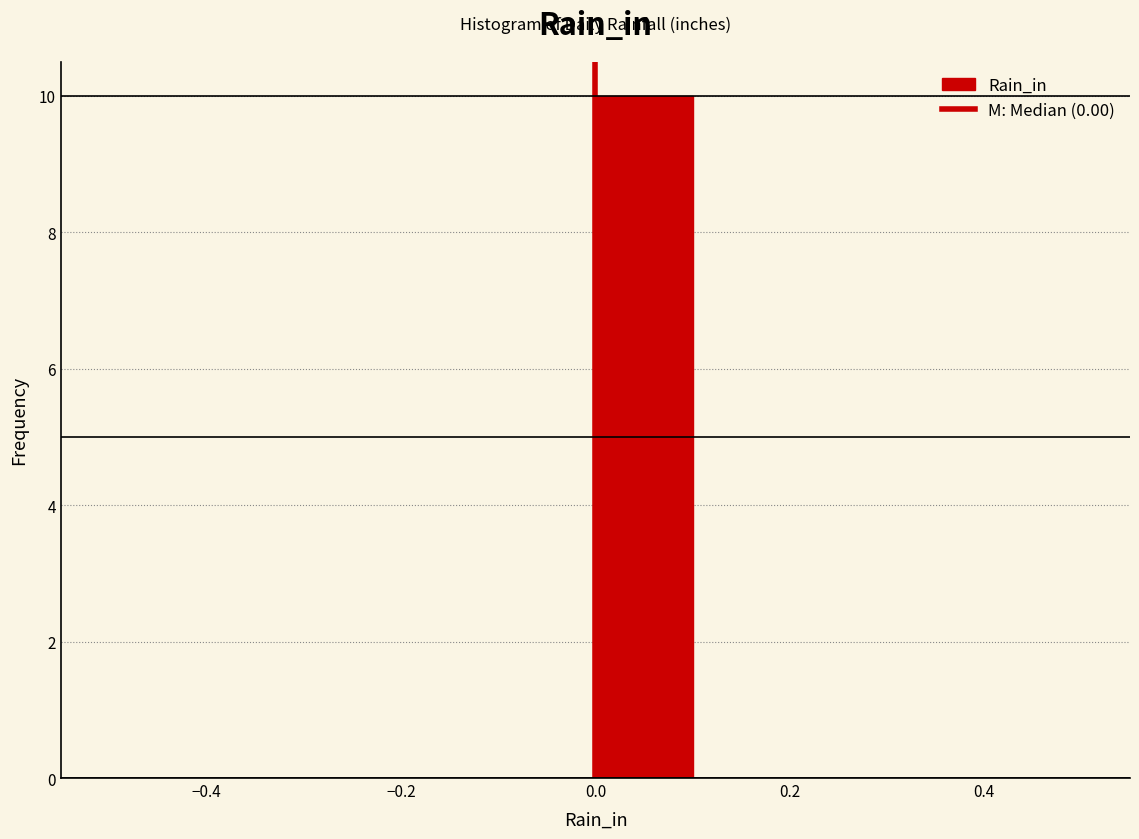

Reading left to right, transcribe this chart: for each bar, give the range it covers on the x-axis and its height. The values are not printed on the chart, so give them approximately, as read against the axis.

-0.5 to -0.4: 0
-0.4 to -0.3: 0
-0.3 to -0.2: 0
-0.2 to -0.1: 0
-0.1 to 0.0: 0
0.0 to 0.1: 10
0.1 to 0.2: 0
0.2 to 0.3: 0
0.3 to 0.4: 0
0.4 to 0.5: 0